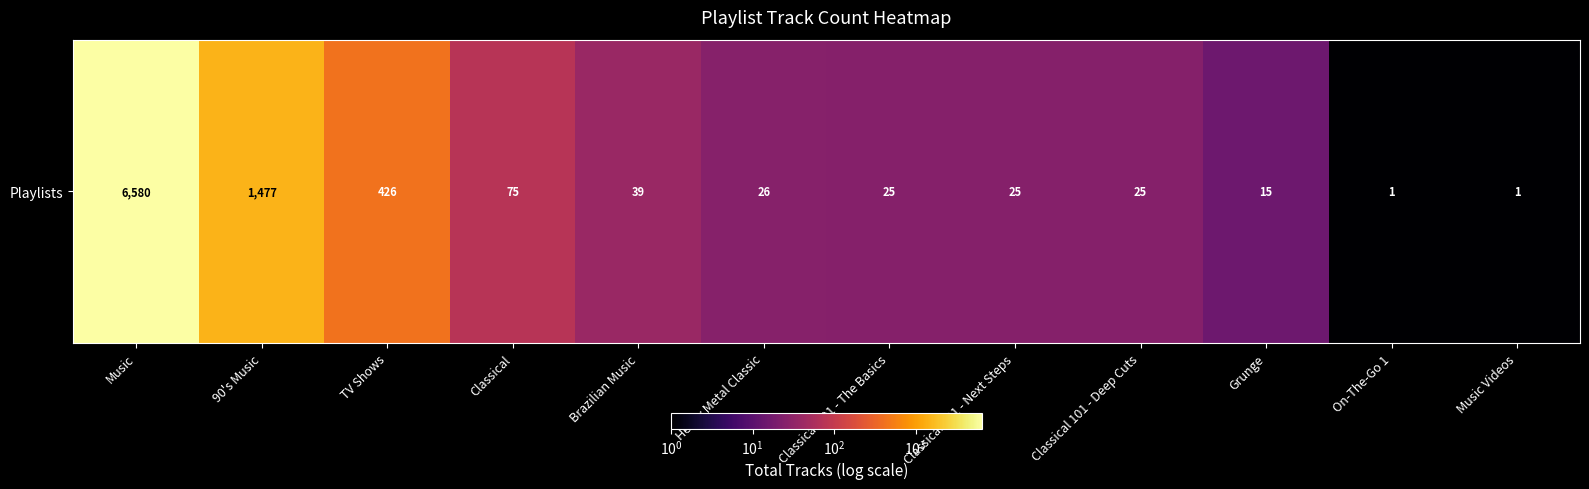

Rank the categories by value from lowest to highest.

On-The-Go 1, Music Videos, Grunge, Classical 101 - The Basics, Classical 101 - Next Steps, Classical 101 - Deep Cuts, Heavy Metal Classic, Brazilian Music, Classical, TV Shows, 90's Music, Music